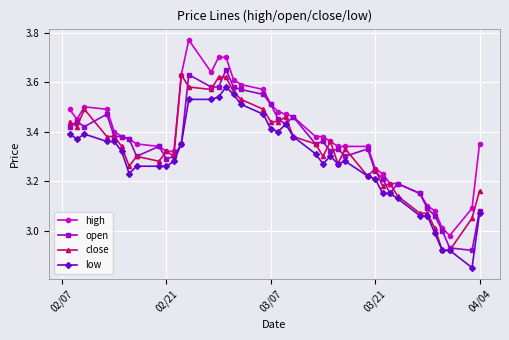

True or false: high and low intersect in this chart.

False